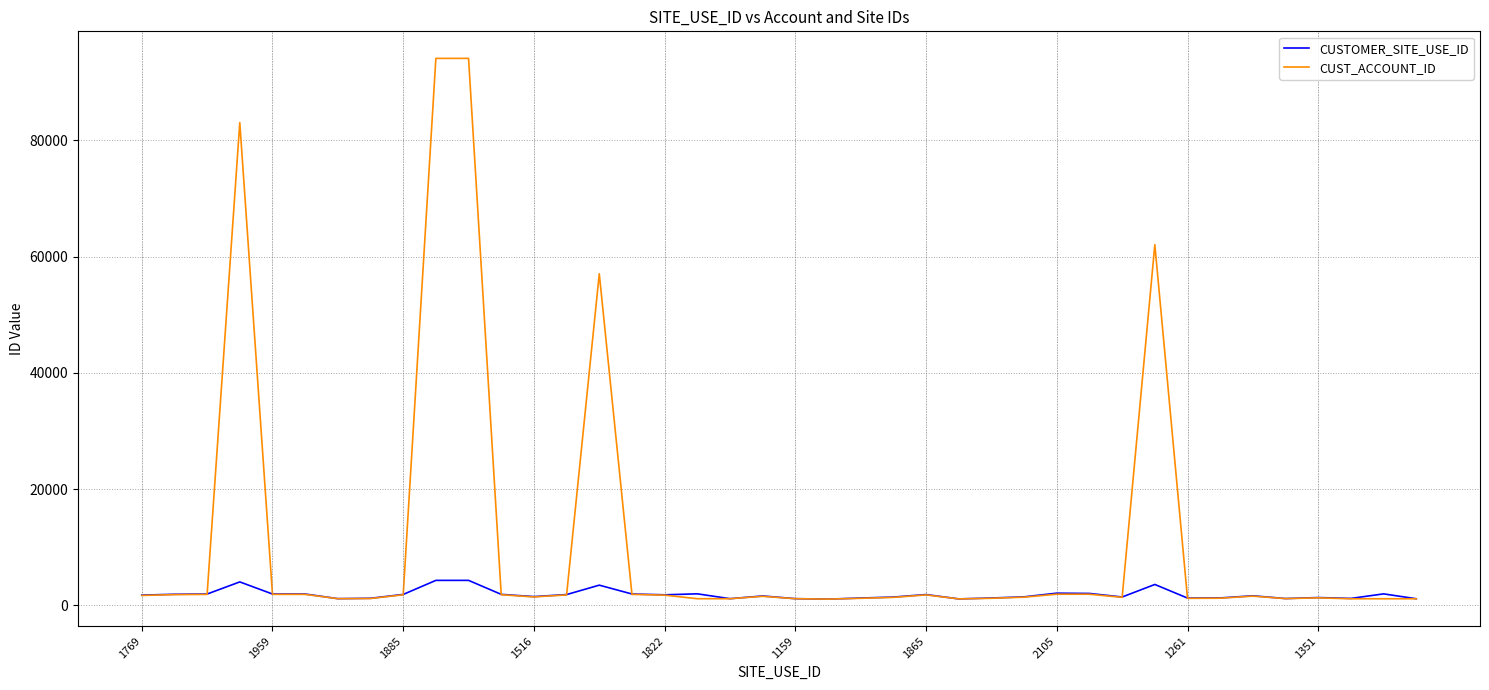

What is the maximum value shown in the chart?

94085